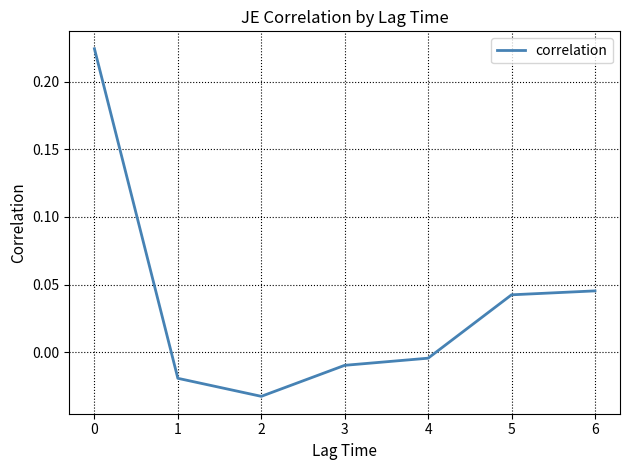

At which category does the chart reach its minimum across all series?

2